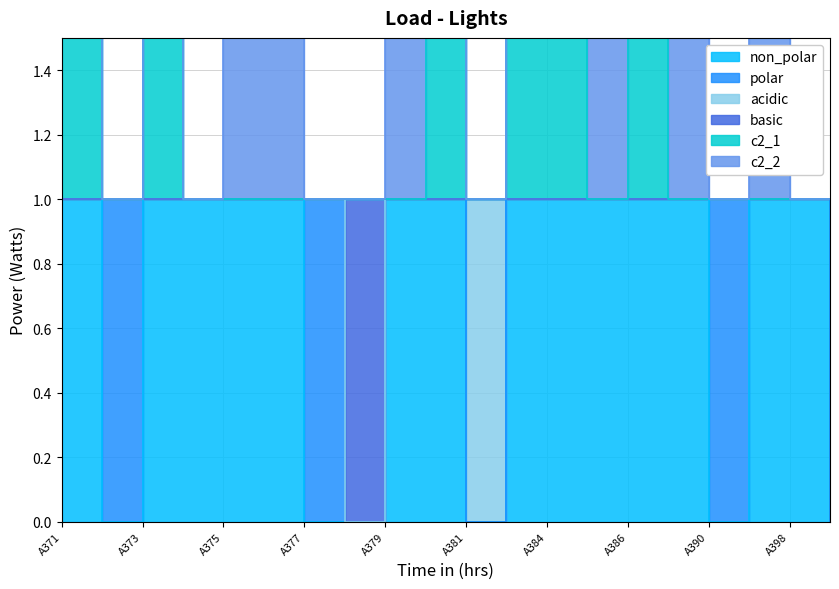

Which category has the highest value in the basic series?

A371